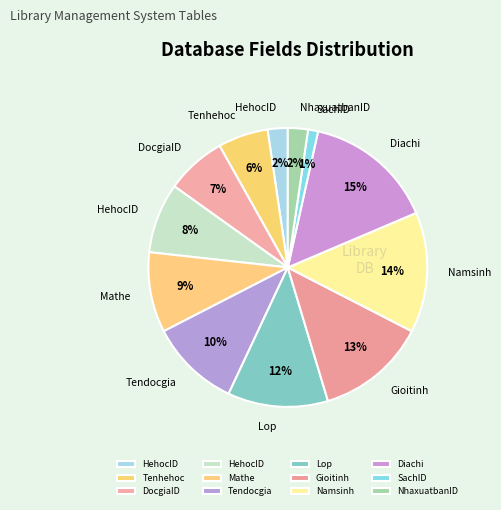

How many segments does this pie chart have?

12